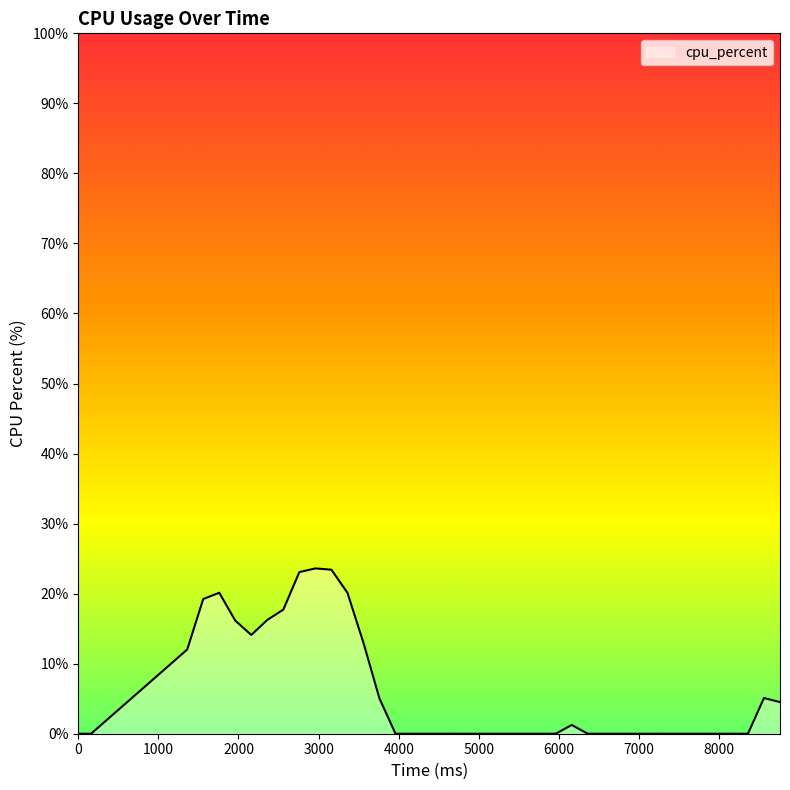

What is the maximum value shown in the chart?

23.6